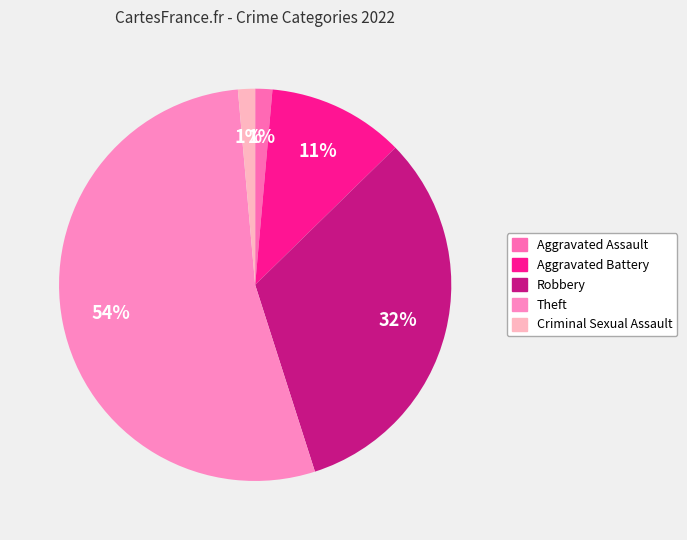

Does Theft account for over 50% of the chart?

Yes